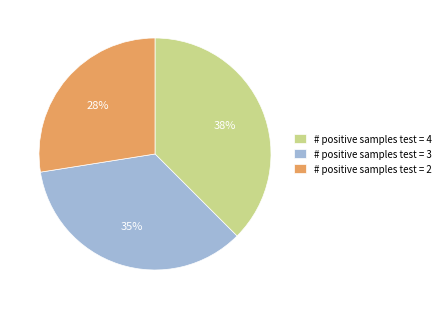

What is the smallest slice in the pie chart?

# positive samples test = 2